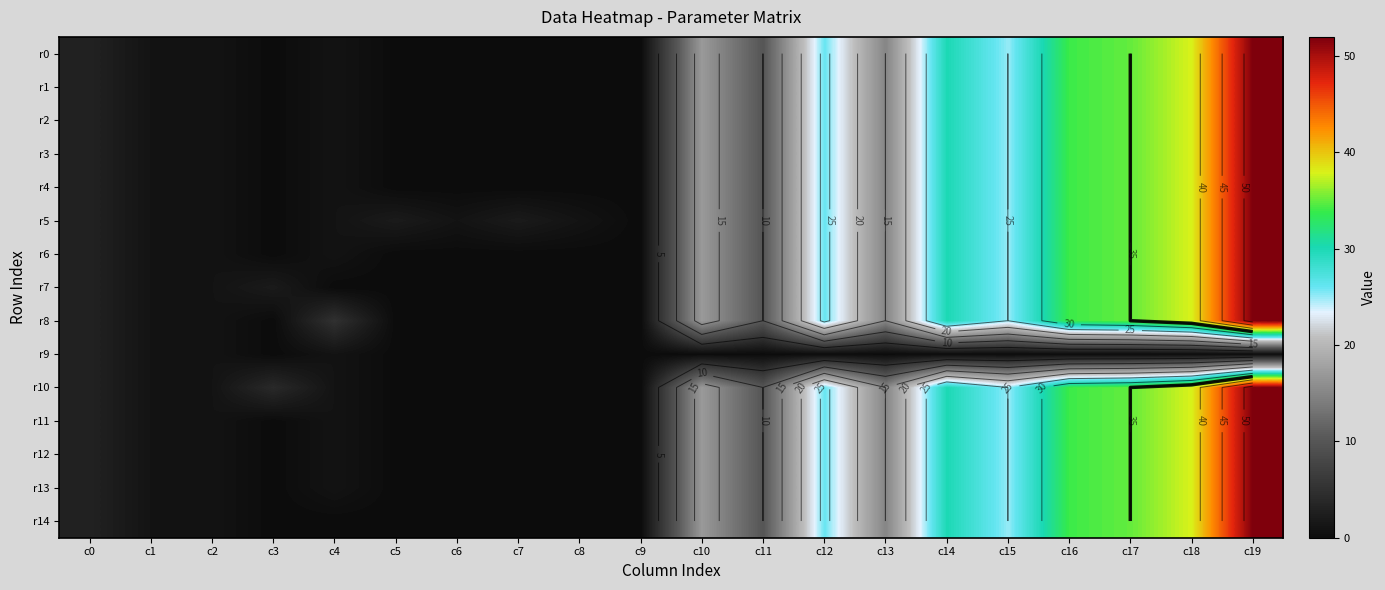

True or false: r9 has a value of 1 at c16.

False